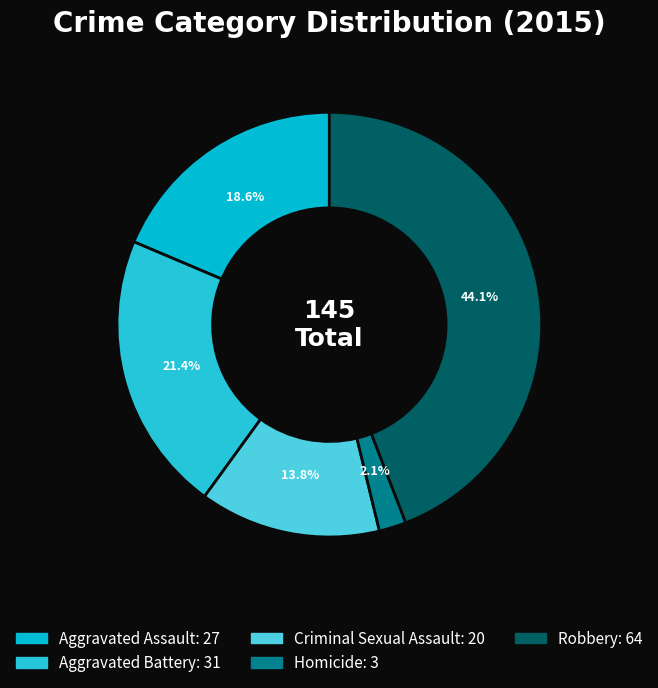

To the nearest percent, what is the average slice percentage?

20%